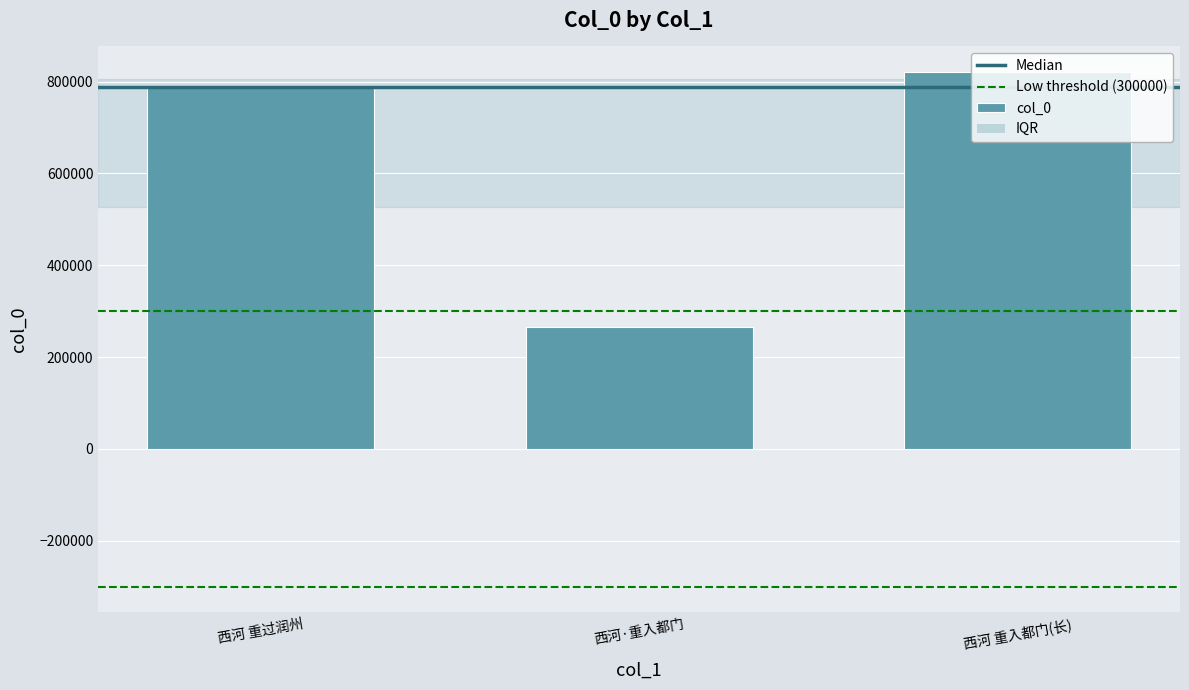

True or false: the data shows 820689 at 西河 重入都门(长).

True